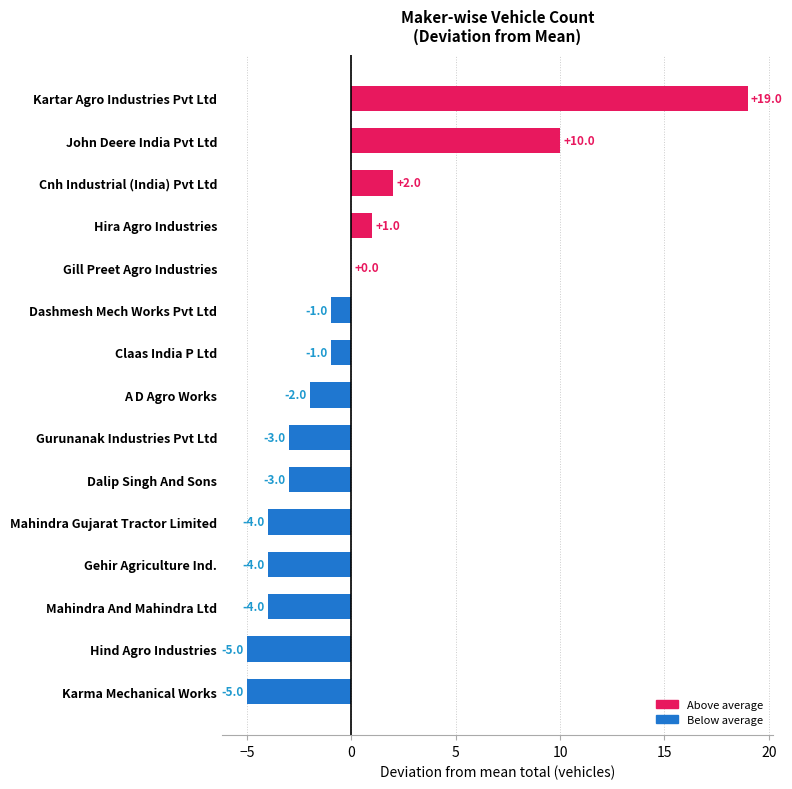

Reading bottom to top, extract all data points from this chart.

Karma Mechanical Works=-5	Hind Agro Industries=-5	Mahindra And Mahindra Ltd=-4	Gehir Agriculture Ind.=-4	Mahindra Gujarat Tractor Limited=-4	Dalip Singh And Sons=-3	Gurunanak Industries Pvt Ltd=-3	A D Agro Works=-2	Claas India P Ltd=-1	Dashmesh Mech Works Pvt Ltd=-1	Gill Preet Agro Industries=0	Hira Agro Industries=1	Cnh Industrial (India) Pvt Ltd=2	John Deere India Pvt Ltd=10	Kartar Agro Industries Pvt Ltd=19